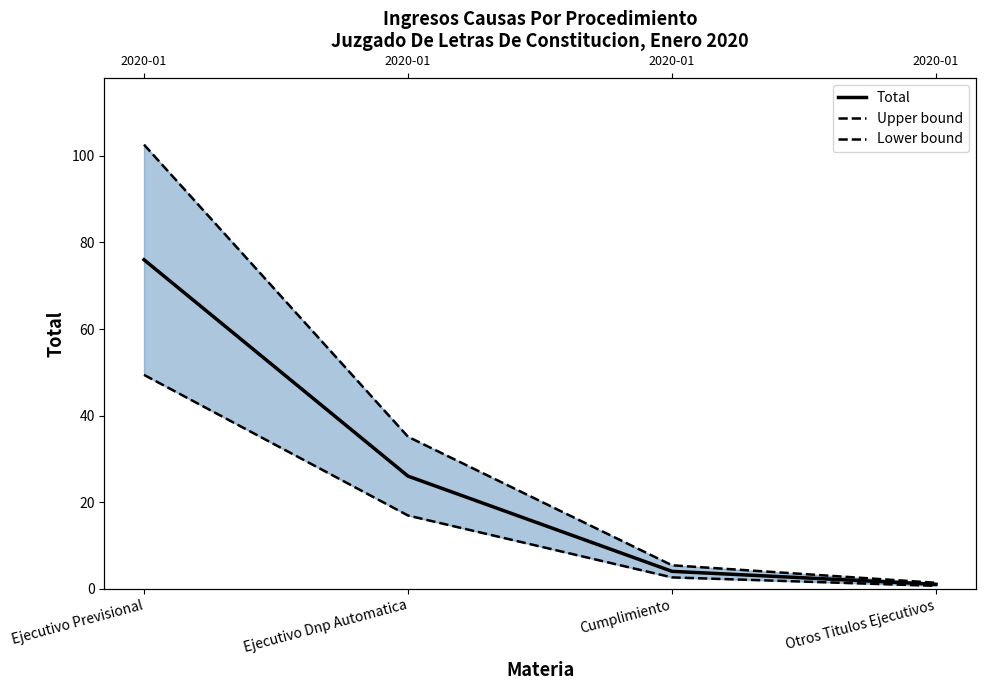

What is the value of the Lower bound point at the 1st from the left?

49.4